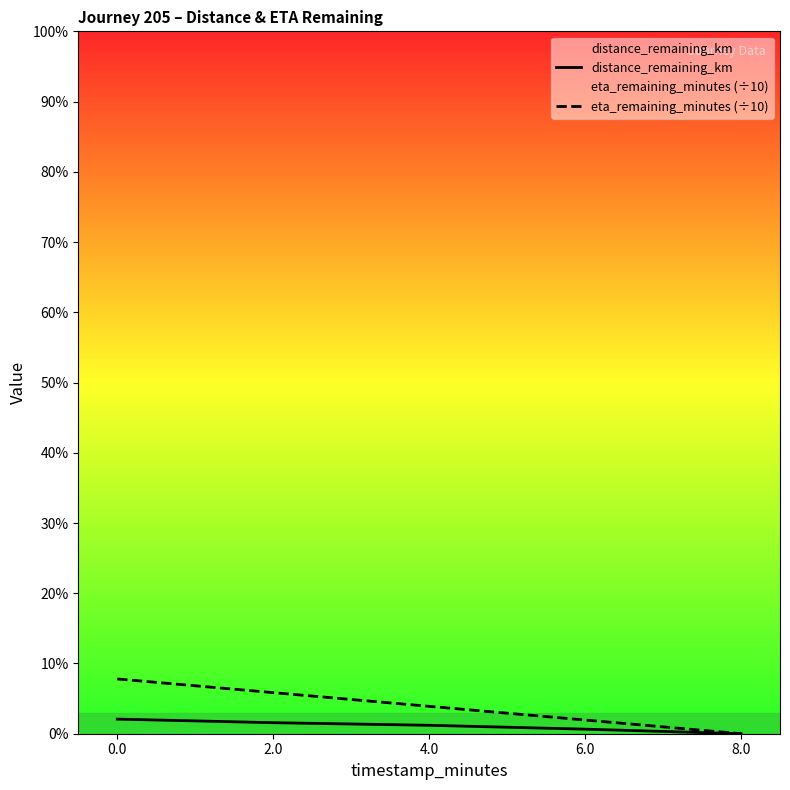

True or false: eta_remaining_minutes (÷10) and distance_remaining_km intersect in this chart.

False